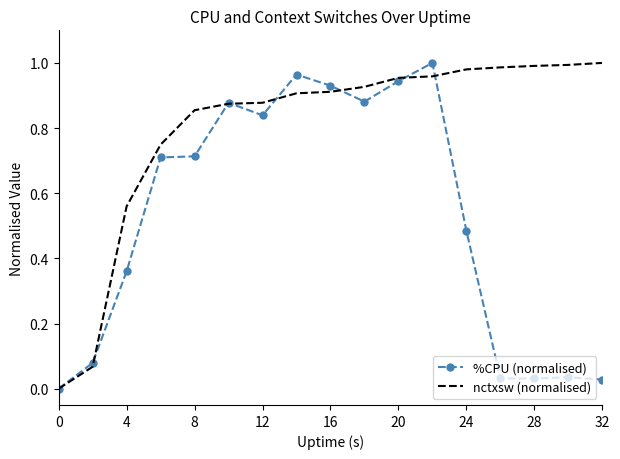

Which series has the largest total across all categories?

nctxsw (normalised)